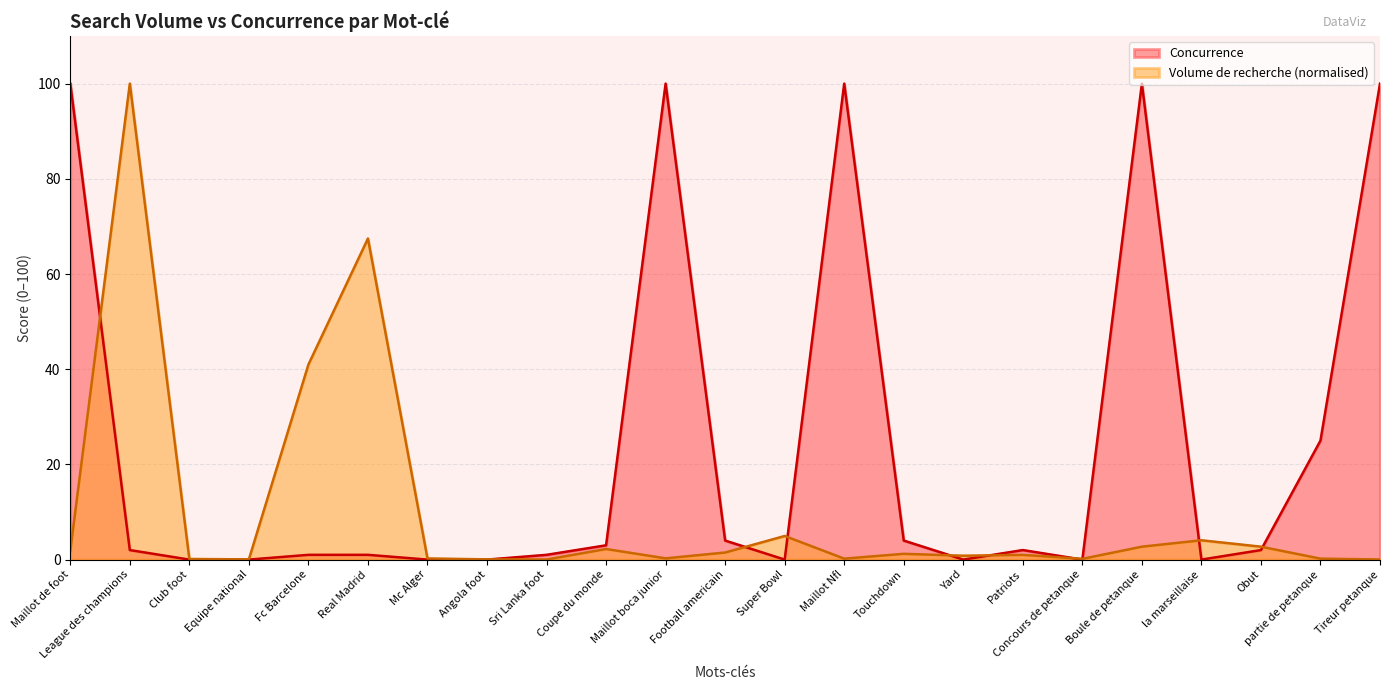

At which category does Volume de recherche reach its first local valley?

Equipe national